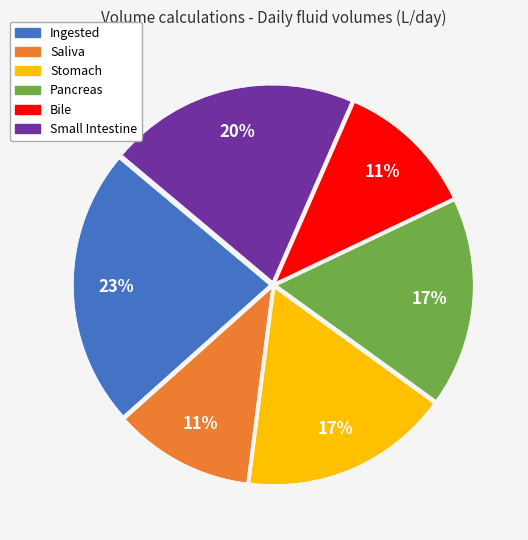

Is the sum of Stomach and Ingested greater than half?

No